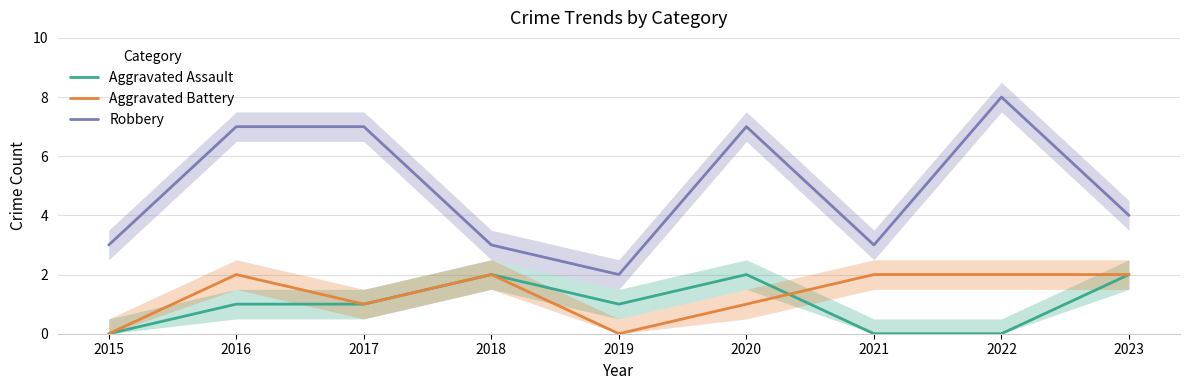

Count the number of data series in this chart.

3